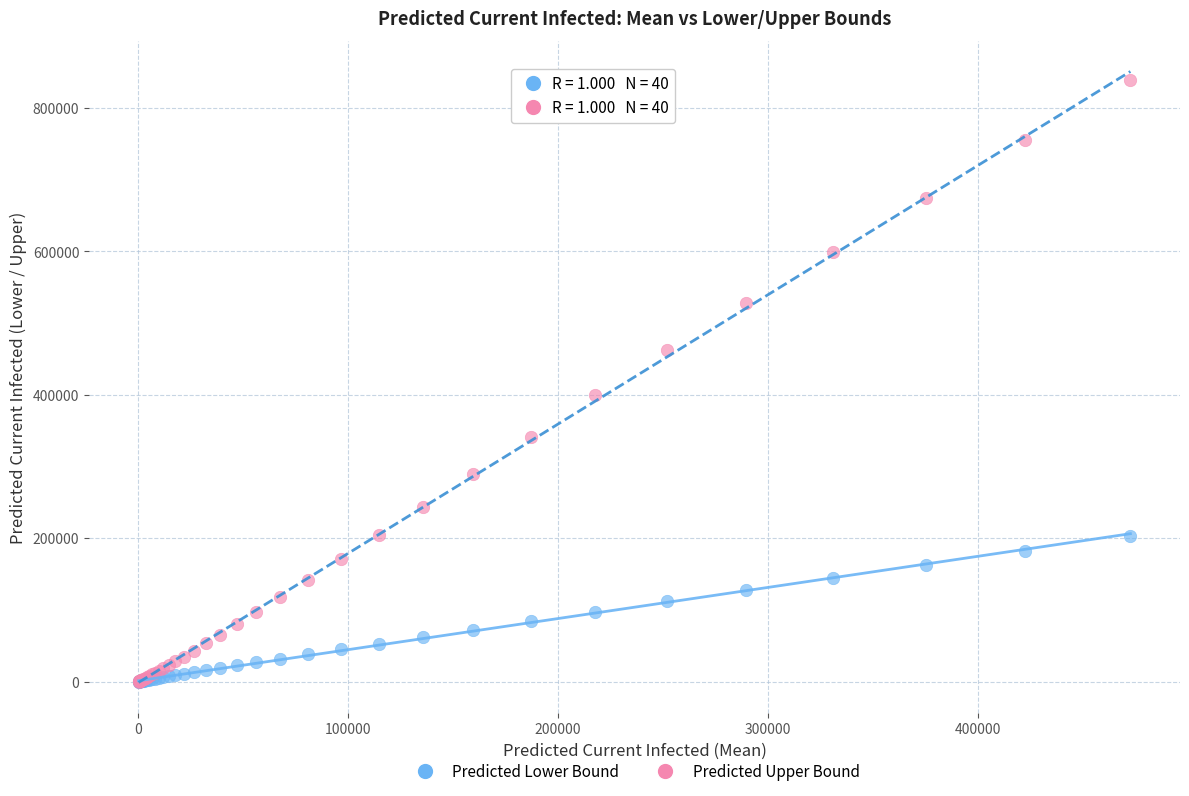

What are all the series names shown in the legend?

Predicted Lower Bound, Predicted Upper Bound